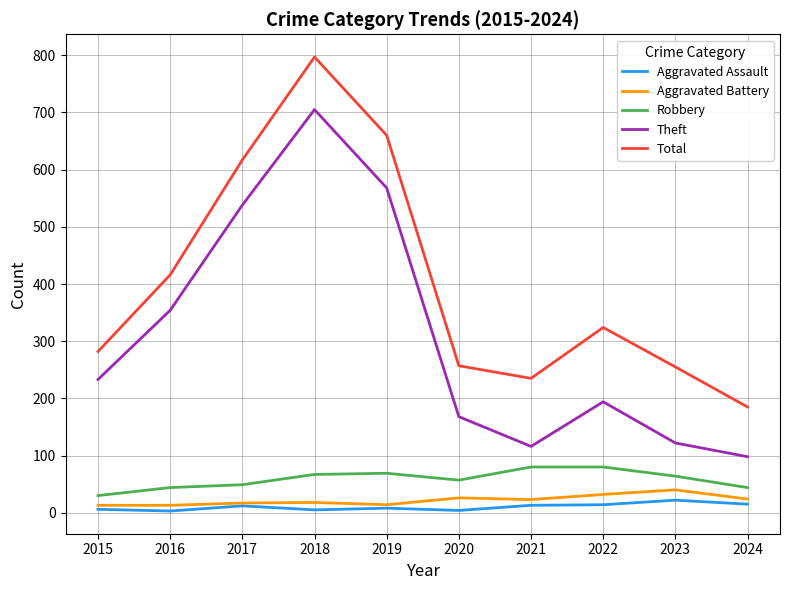

The Aggravated Assault series shows 12 at 2017. True or false?

True